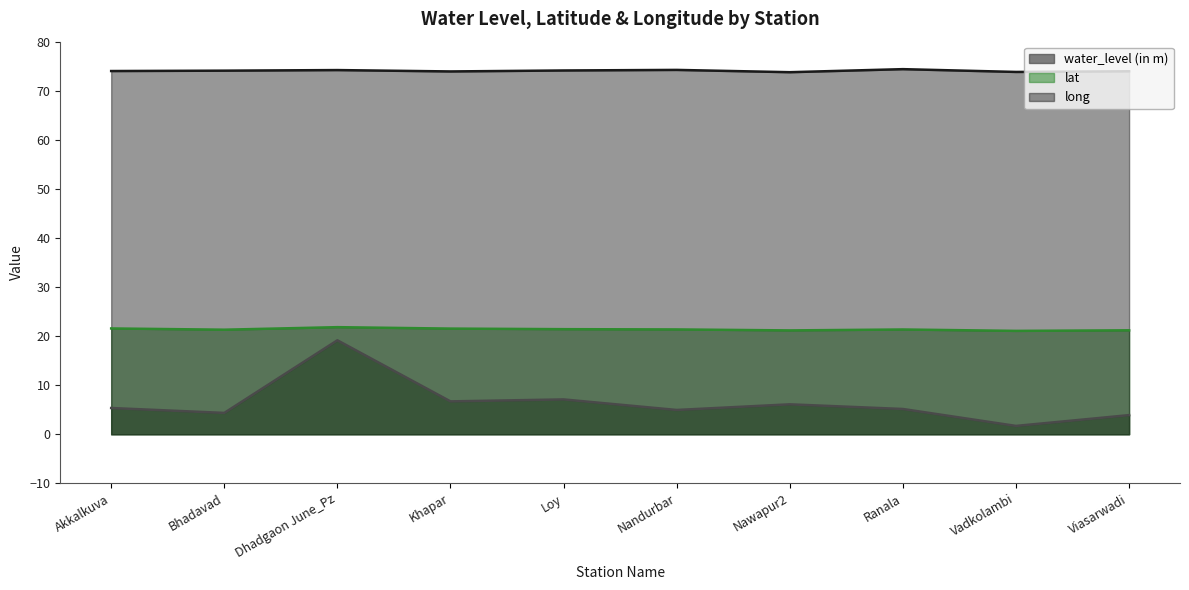

List the series in order of their peak value, lowest first.

water_level (in m), lat, long